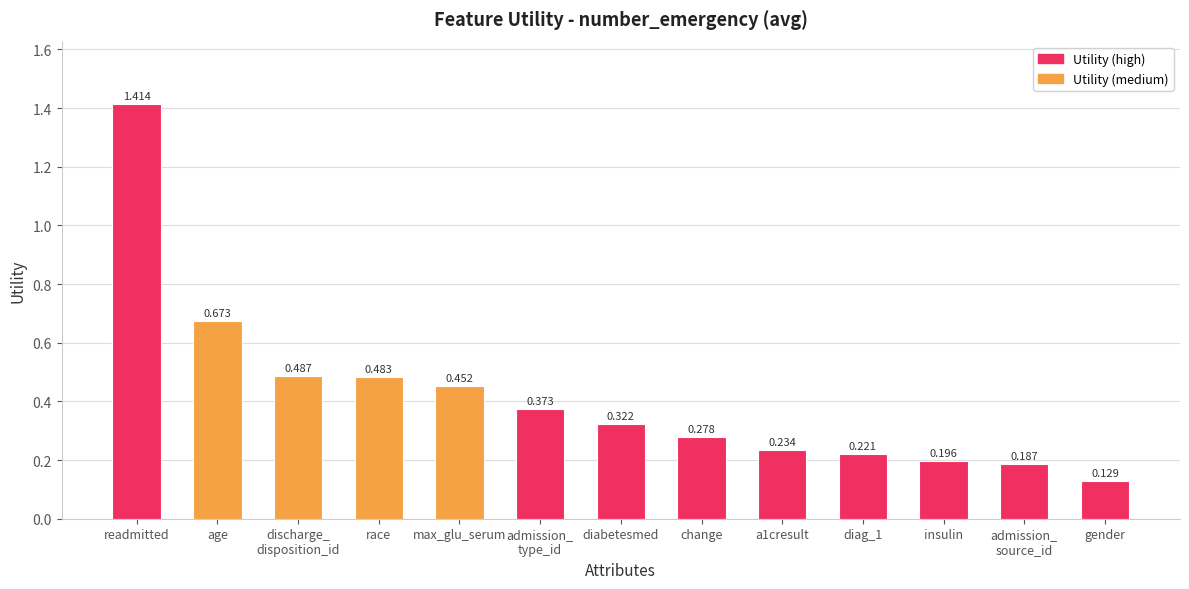

How many bars are there in total?

13